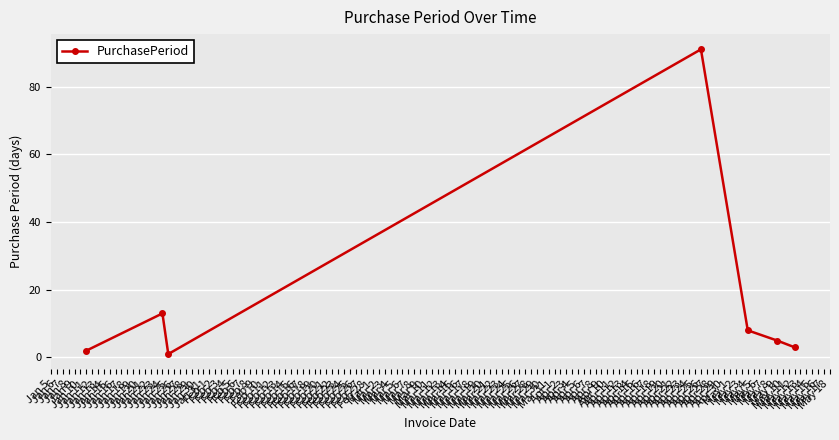

What is the average value?

18